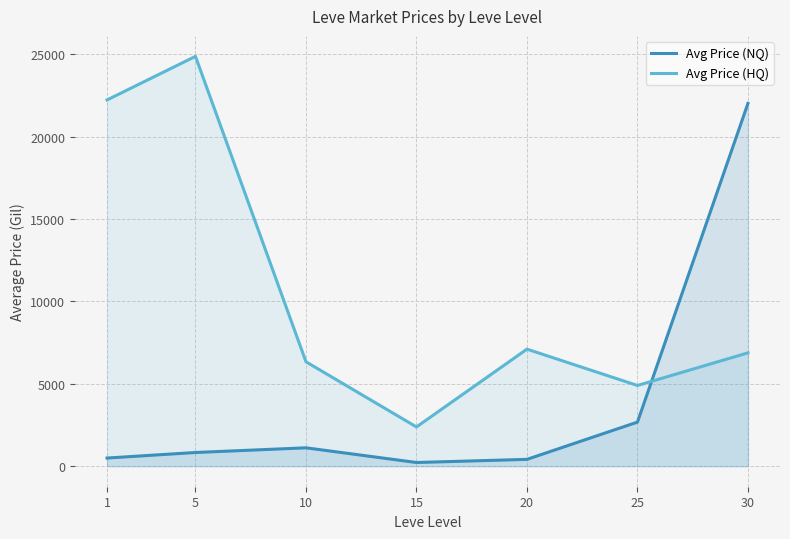

Which series has the widest spread of values?

Avg Price (HQ)